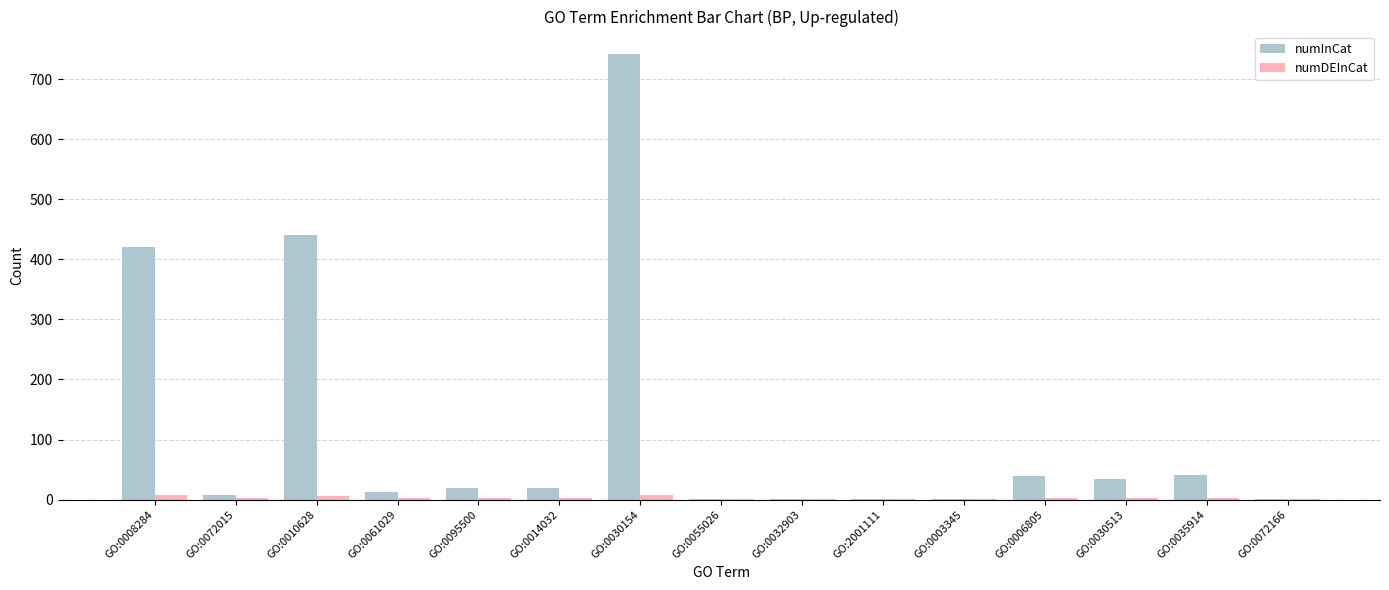

What is the greatest value displayed?

742